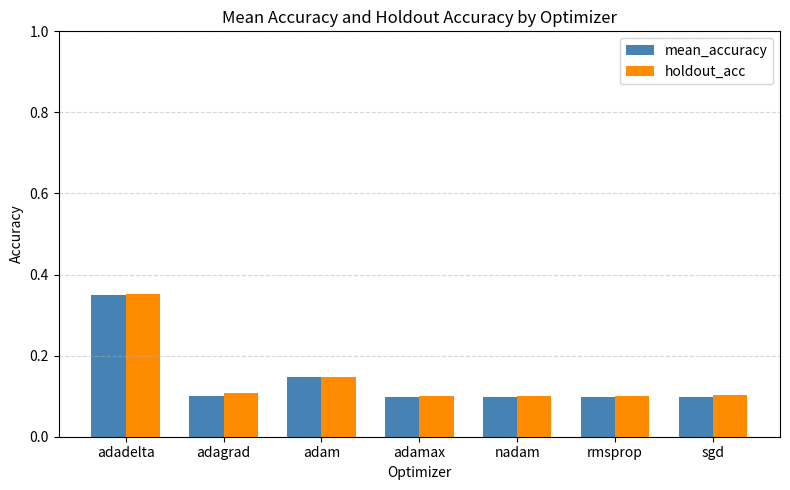

How many bars are there in total?

14